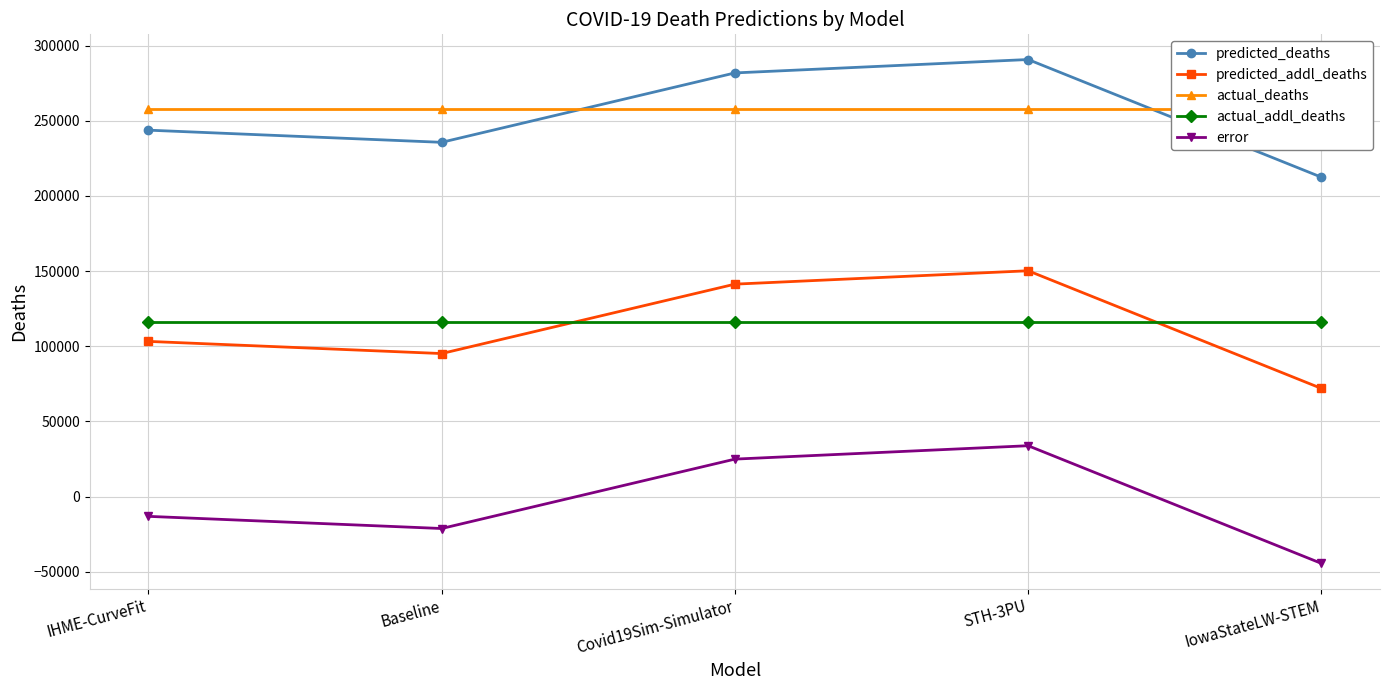

At how many categories does at least one series exceed 169081?

5